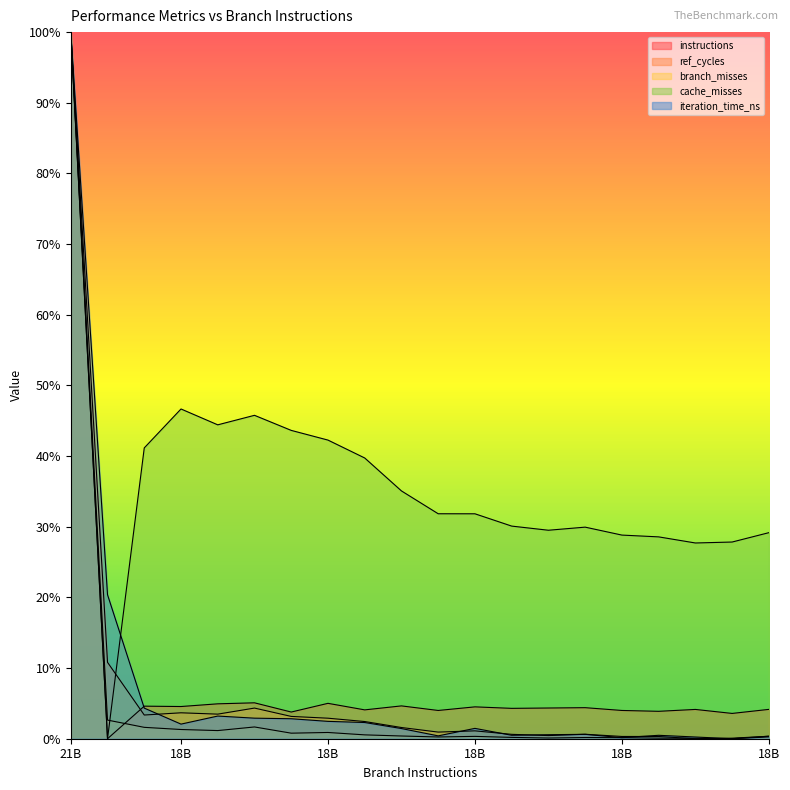

What is the difference between the second highest and second lowest values in the cache_misses series?

0.2